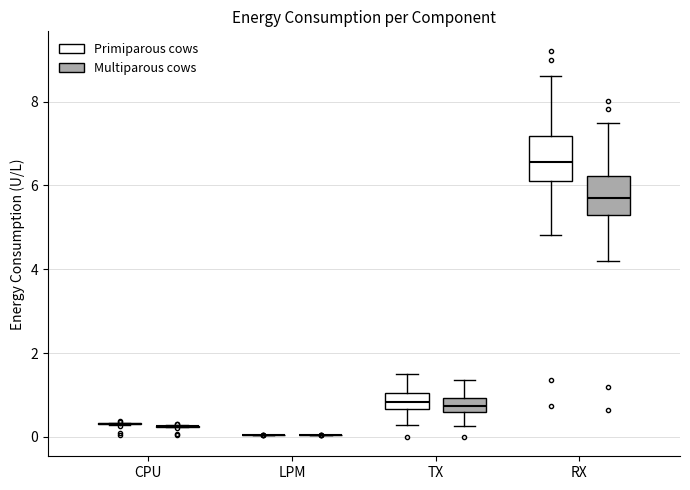

Where is the upper edge of the box for TX (Primiparous cows) on the y-axis? The values are not printed on the chart, so give them approximately, as read against the axis.

1.0